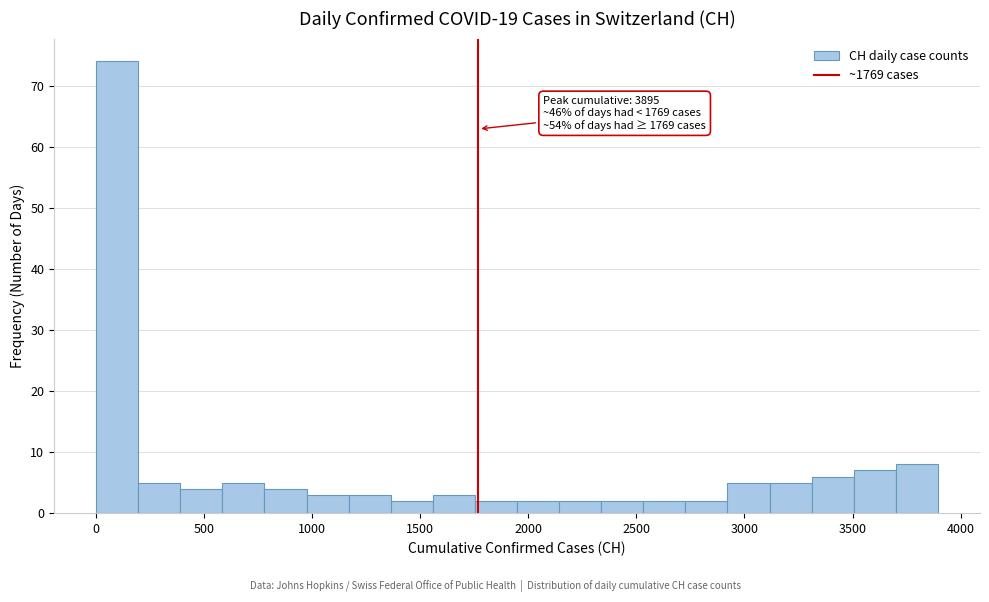

Around what value on the x-axis is the tallest bar? Give the approximate position of its centre, as read against the axis.

100